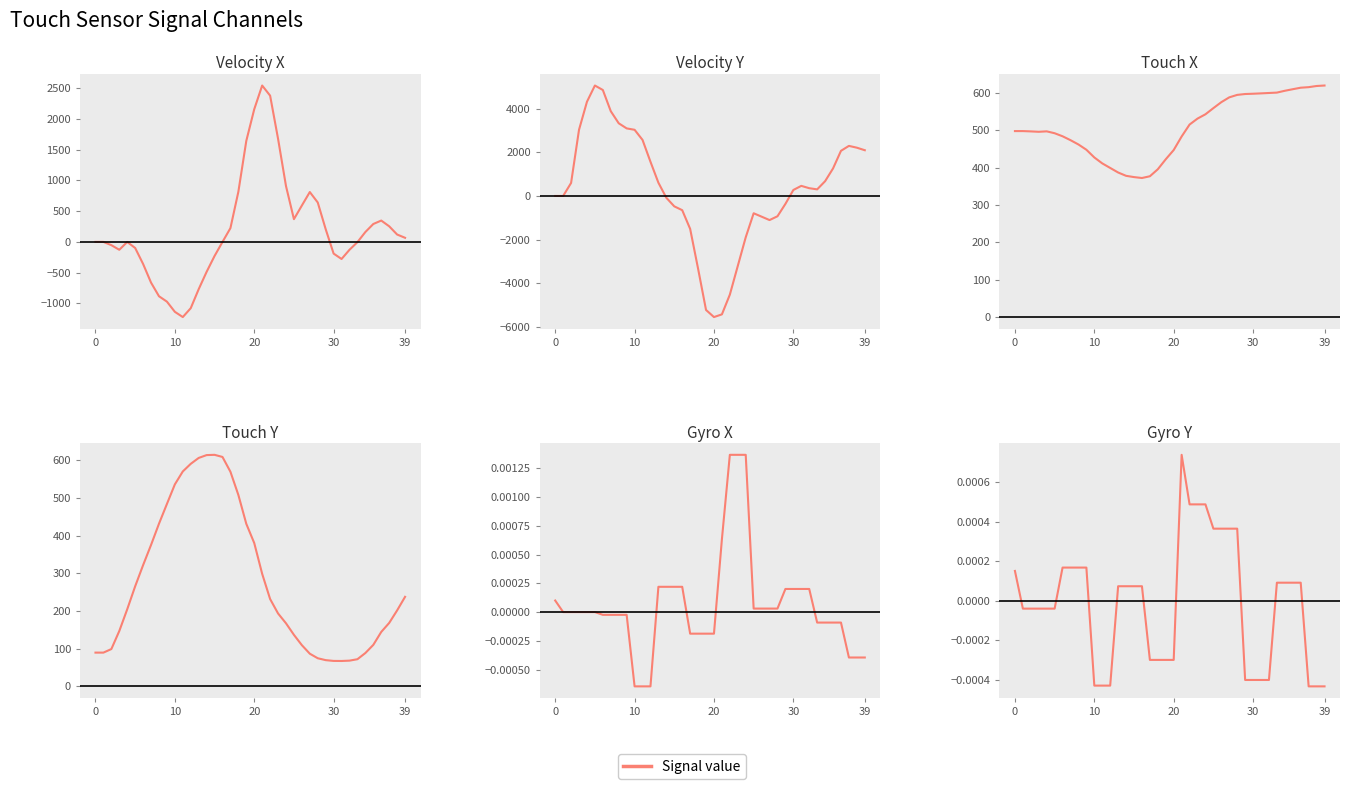

What is the value of the Touch X point at the 19th from the left?

395.7